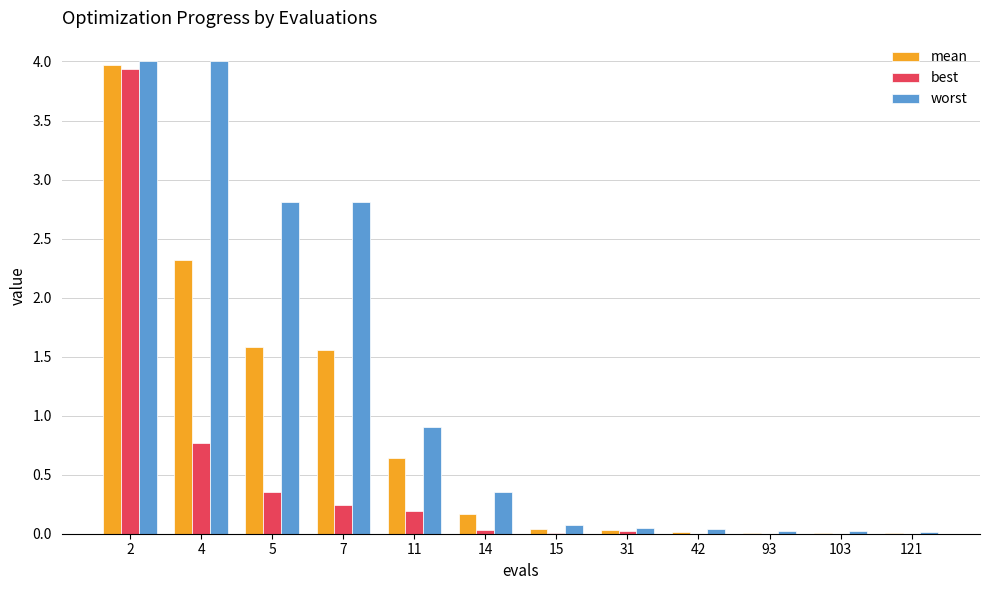

Which series has the largest total across all categories?

worst